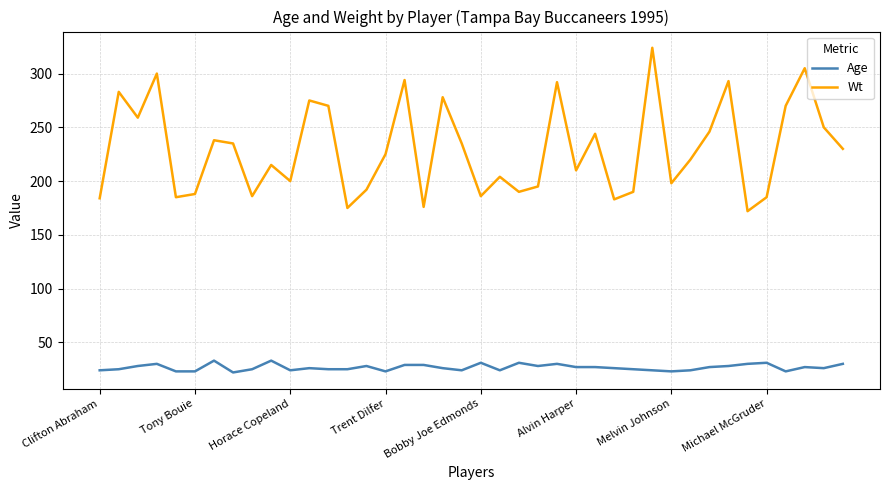

List the series in order of their peak value, lowest first.

Age, Wt